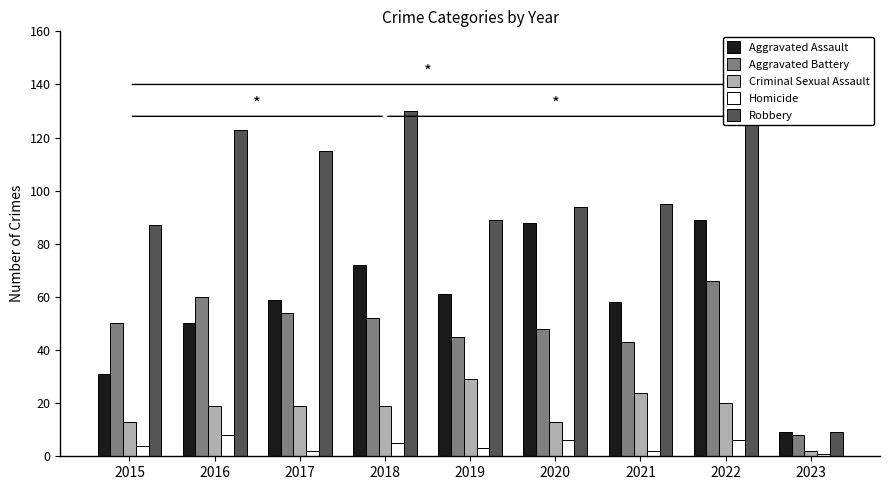

The value of Aggravated Battery at 2022 is 34. True or false?

False